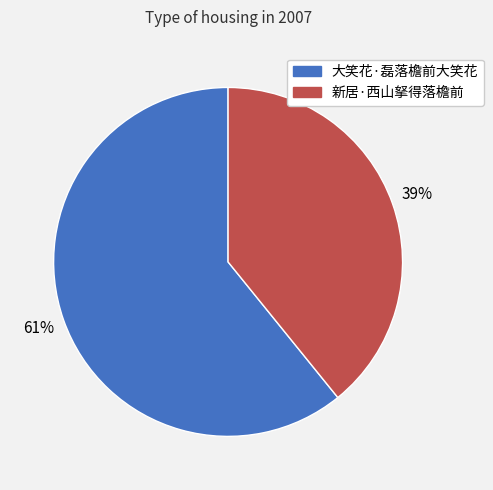

Which slice represents more than half of the pie?

大笑花·磊落檐前大笑花